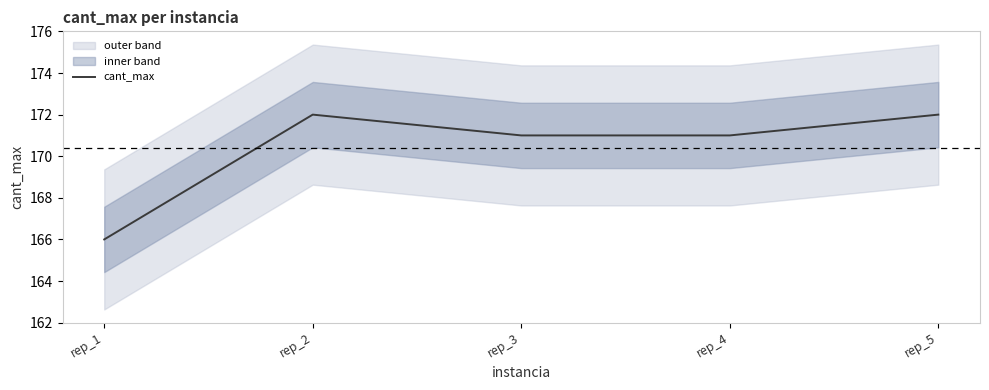

What is the difference between the values at rep_1 and rep_2?

6